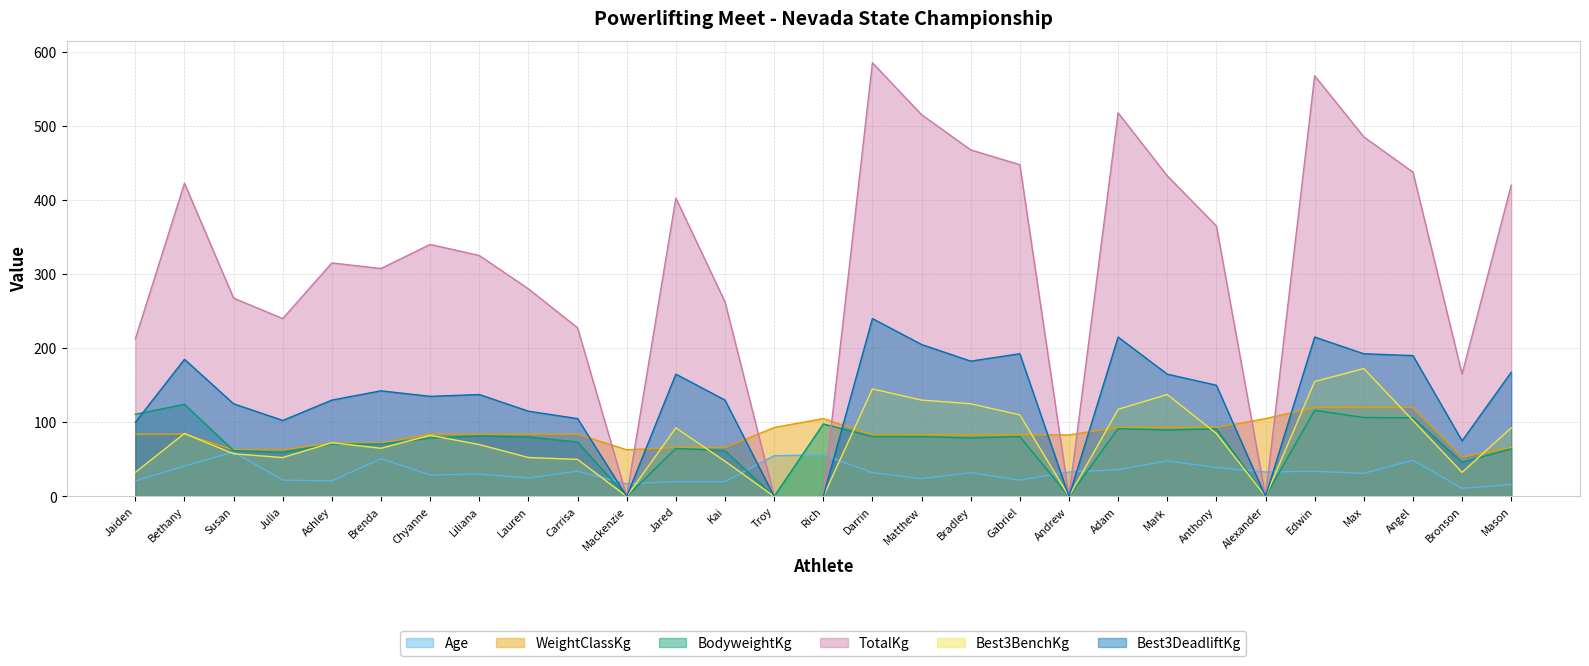

Reading left to right, list all the values displayed in this chart.

Age: Jaiden=21.0	Bethany=41.0	Susan=60.0	Julia=22.0	Ashley=21.0	Brenda=51.0	Chyanne=29.0	Liliana=30.0	Lauren=25.0	Carrisa=34.0	Mackenzie=17.0	Jared=20.0	Kai=20.0	Troy=55.0	Rich=56.0	Darrin=32.0	Matthew=24.0	Bradley=32.0	Gabriel=22.0	Andrew=33.0	Adam=36.0	Mark=48.0	Anthony=39.0	Alexander=33.0	Edwin=34.0	Max=31.0	Angel=49.0	Bronson=11.0	Mason=16.0
WeightClassKg: Jaiden=84.0	Bethany=84.0	Susan=63.0	Julia=63.0	Ashley=72.0	Brenda=72.0	Chyanne=84.0	Liliana=84.0	Lauren=84.0	Carrisa=84.0	Mackenzie=63.0	Jared=66.0	Kai=66.0	Troy=93.0	Rich=105.0	Darrin=83.0	Matthew=83.0	Bradley=83.0	Gabriel=83.0	Andrew=83.0	Adam=93.0	Mark=93.0	Anthony=93.0	Alexander=105.0	Edwin=120.0	Max=120.0	Angel=120.0	Bronson=53.0	Mason=66.0
BodyweightKg: Jaiden=110.8	Bethany=124.3	Susan=61.8	Julia=59.5	Ashley=70.7	Brenda=70.6	Chyanne=78.6	Liliana=81.6	Lauren=80.2	Carrisa=73.4	Mackenzie=0.0	Jared=64.7	Kai=61.8	Troy=0.0	Rich=97.8	Darrin=80.8	Matthew=80.7	Bradley=78.9	Gabriel=80.7	Andrew=0.0	Adam=91.5	Mark=89.5	Anthony=91.3	Alexander=0.0	Edwin=116.1	Max=106.5	Angel=106.0	Bronson=46.1	Mason=64.1
TotalKg: Jaiden=212.5	Bethany=422.5	Susan=267.5	Julia=240.0	Ashley=315.0	Brenda=307.5	Chyanne=340.0	Liliana=325.0	Lauren=280.0	Carrisa=227.5	Mackenzie=0.0	Jared=402.5	Kai=262.5	Troy=0.0	Rich=0.0	Darrin=585.0	Matthew=515.0	Bradley=467.5	Gabriel=447.5	Andrew=0.0	Adam=517.5	Mark=432.5	Anthony=365.0	Alexander=0.0	Edwin=567.5	Max=485.0	Angel=437.5	Bronson=165.0	Mason=420.0
Best3BenchKg: Jaiden=32.5	Bethany=85.0	Susan=57.5	Julia=52.5	Ashley=72.5	Brenda=65.0	Chyanne=82.5	Liliana=70.0	Lauren=52.5	Carrisa=50.0	Mackenzie=0.0	Jared=92.5	Kai=47.5	Troy=0.0	Rich=0.0	Darrin=145.0	Matthew=130.0	Bradley=125.0	Gabriel=110.0	Andrew=0.0	Adam=117.5	Mark=137.5	Anthony=85.0	Alexander=0.0	Edwin=155.0	Max=172.5	Angel=102.5	Bronson=32.5	Mason=92.5
Best3DeadliftKg: Jaiden=100.0	Bethany=185.0	Susan=125.0	Julia=102.5	Ashley=130.0	Brenda=142.5	Chyanne=135.0	Liliana=137.5	Lauren=115.0	Carrisa=105.0	Mackenzie=0.0	Jared=165.0	Kai=130.0	Troy=0.0	Rich=0.0	Darrin=240.0	Matthew=205.0	Bradley=182.5	Gabriel=192.5	Andrew=0.0	Adam=215.0	Mark=165.0	Anthony=150.0	Alexander=0.0	Edwin=215.0	Max=192.5	Angel=190.0	Bronson=75.0	Mason=167.5